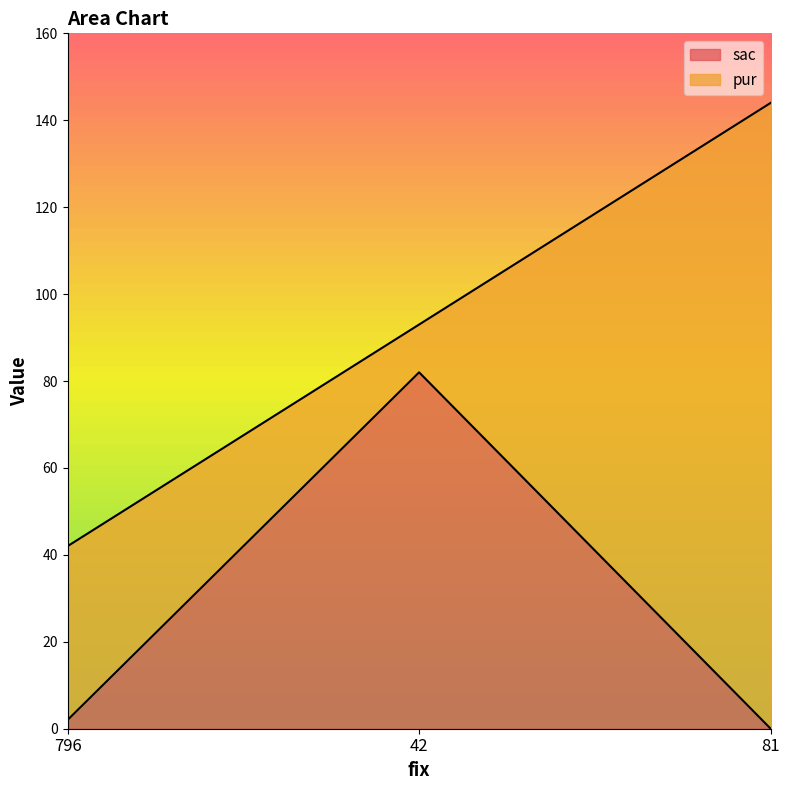

What is the difference between the maximum and second lowest values?

80